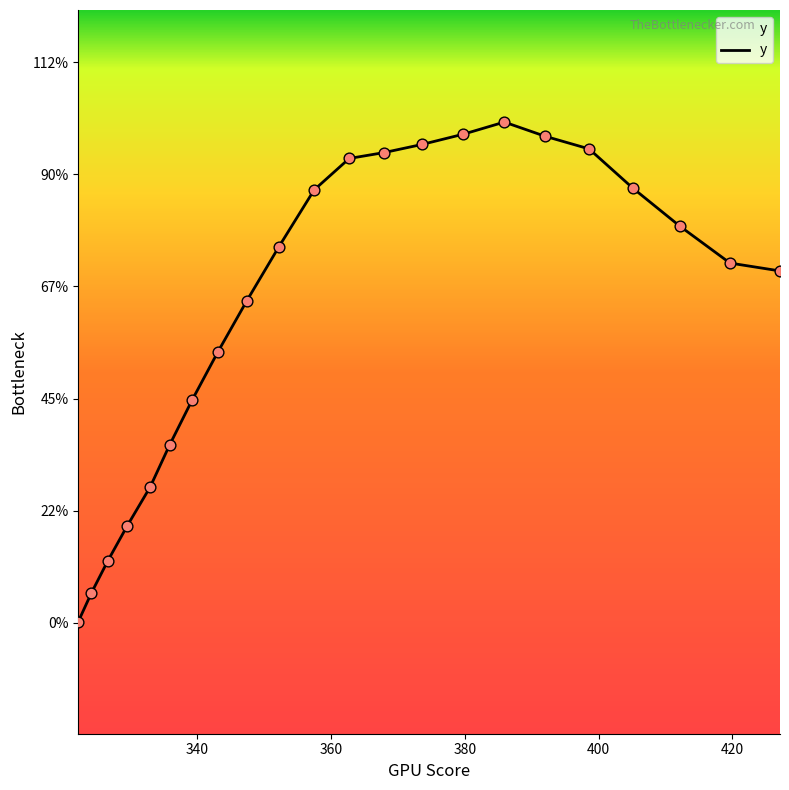

Does the chart have visible grid lines?

No